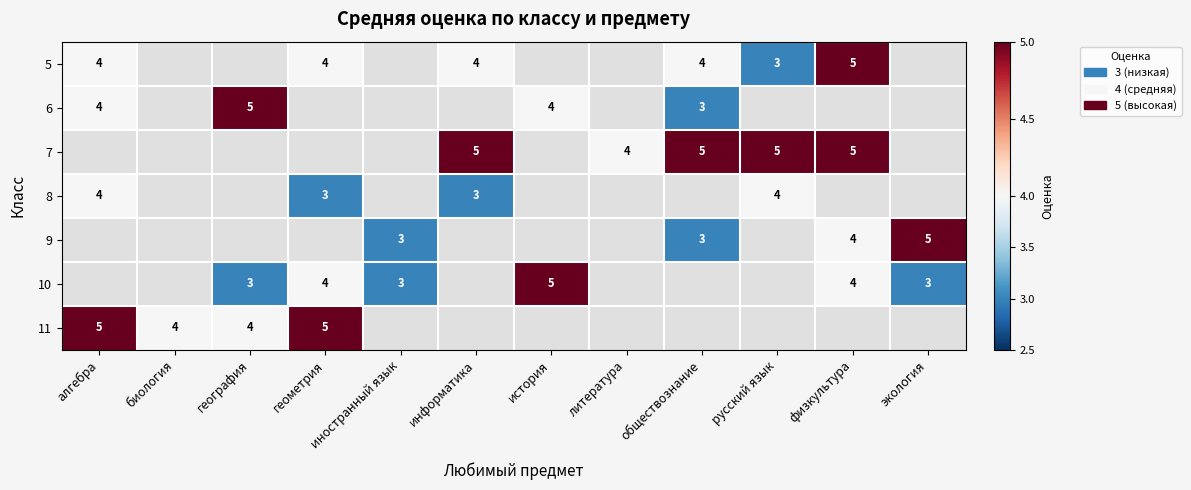

At how many categories does at least one series exceed 3?

11